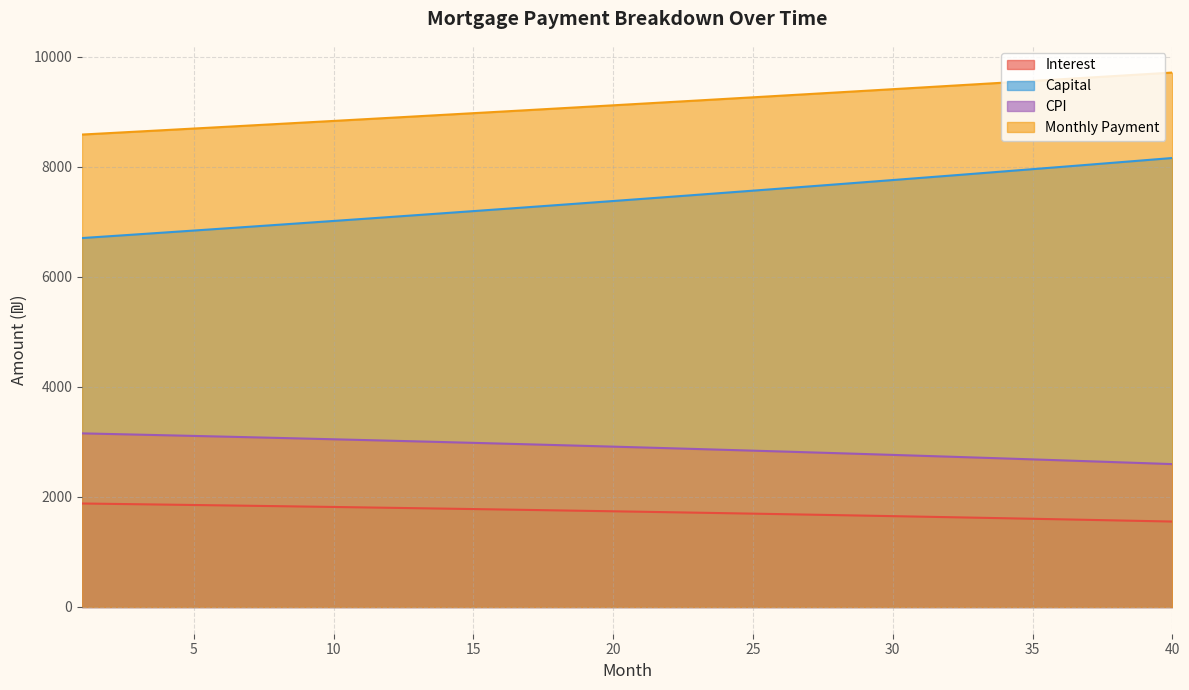

True or false: capital and opening_balance cross at least once.

False